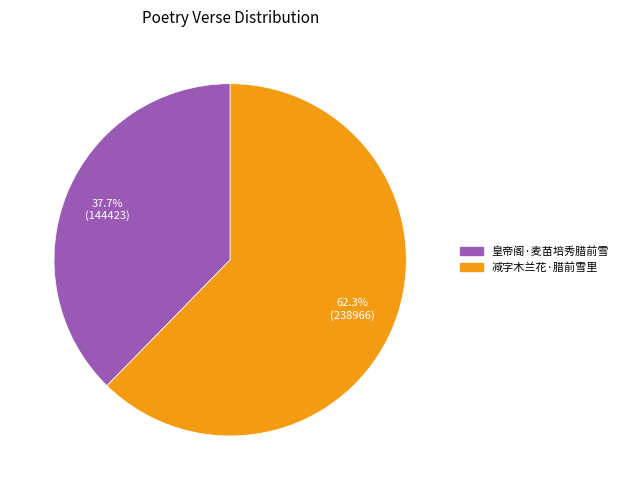

To the nearest percent, what percentage of the pie is 减字木兰花·腊前雪里?

62%